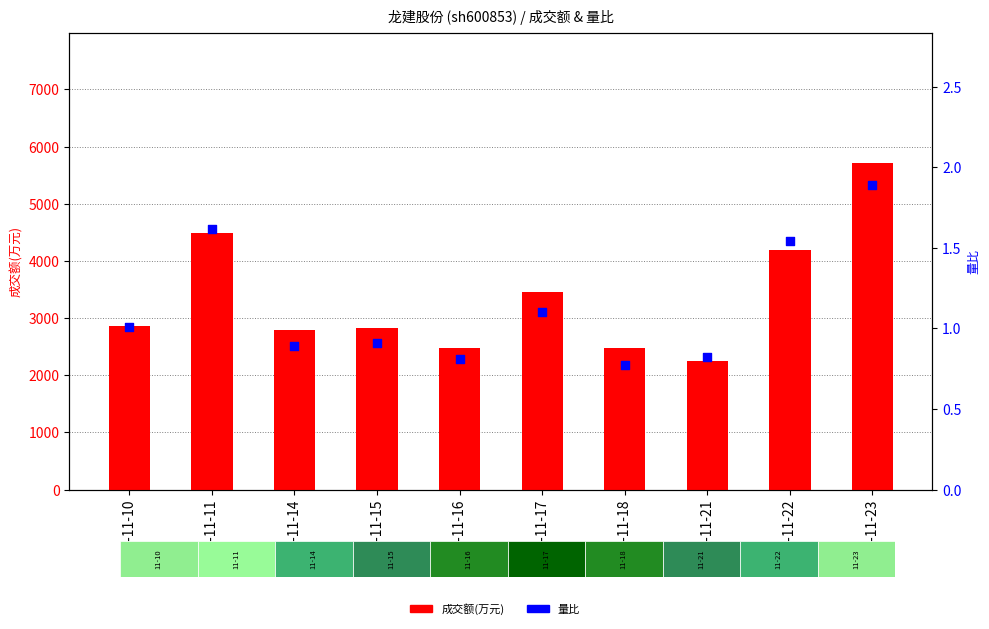

At how many categories does at least one series exceed 3722?

3